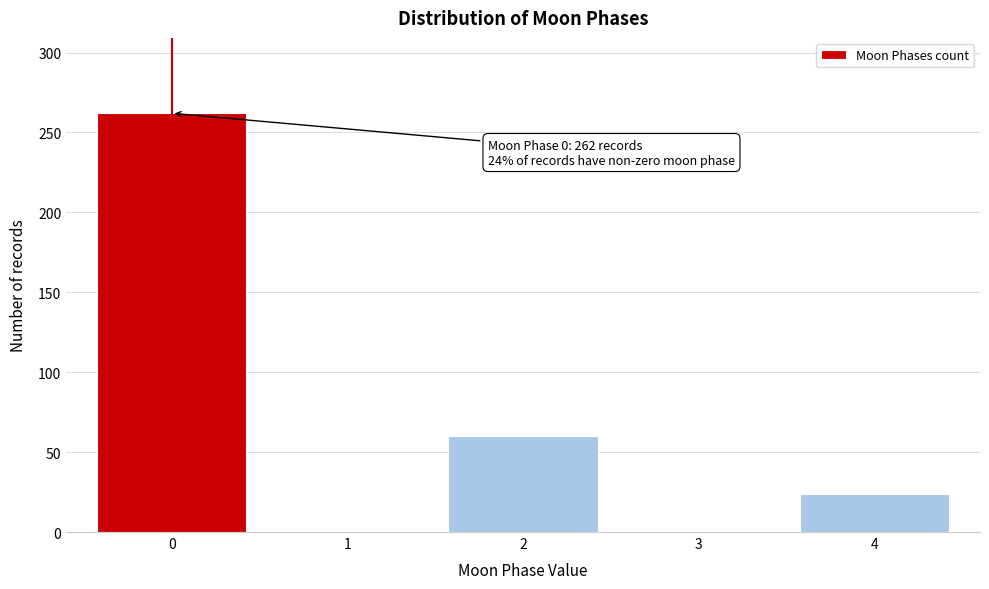

Reading left to right, list all the values displayed in this chart.

0=262	1=0	2=60	3=0	4=24